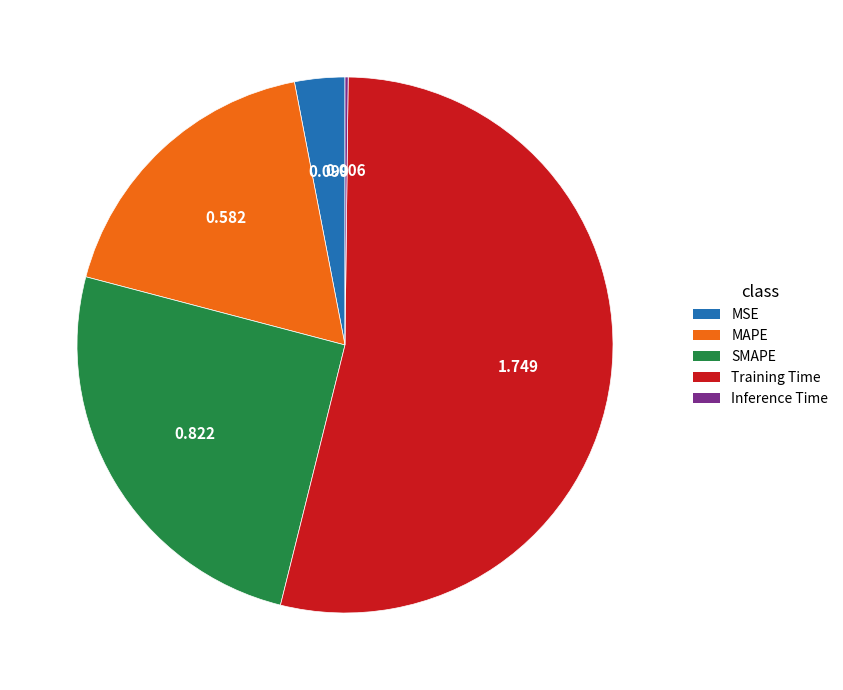

Which category has the biggest portion of the pie?

Training Time